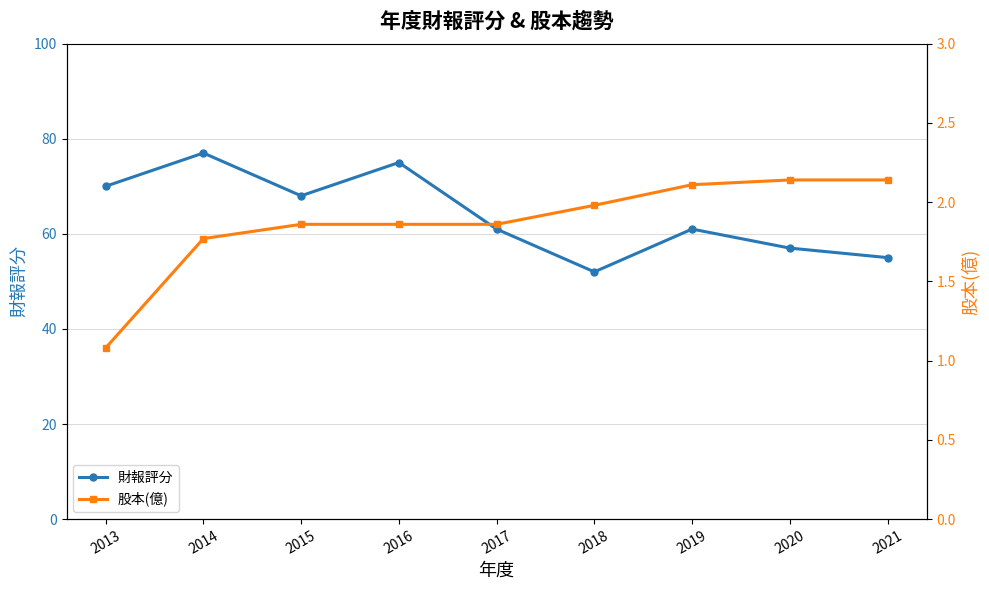

What is the average value of the 股本(億) series?

1.9